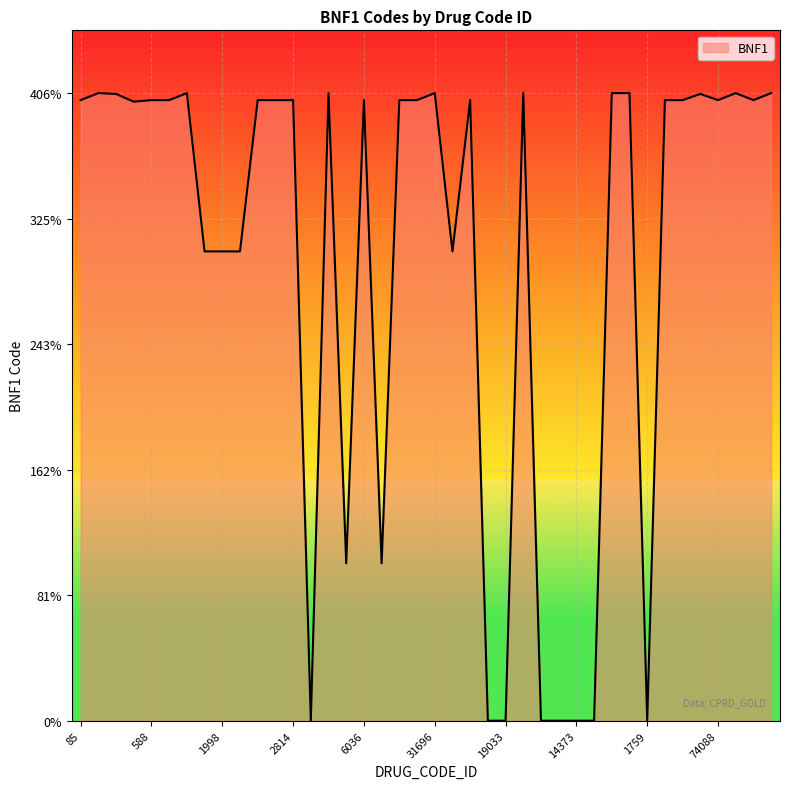

List the labels in order of value, smallest first.

405, 12356, 19033, 15093, 20806, 14373, 12135, 1759, 1724, 179, 5561, 1998, 1610, 35437, 3494, 3246, 2814, 19002, 85, 588, 3348, 2474, 6036, 13607, 32876, 81762, 54429, 34668, 74088, 646, 59973, 4769, 455, 35046, 8066, 29216, 1396, 25992, 31696, 45764